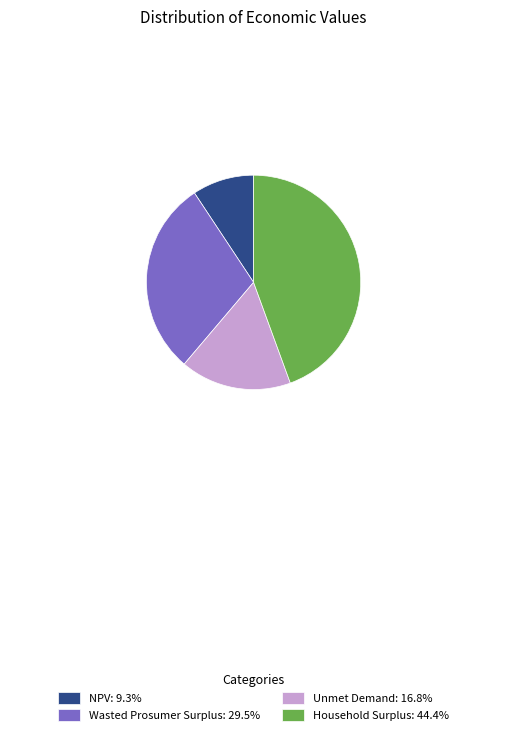

Is it true that NPV is 9% of the pie?

True